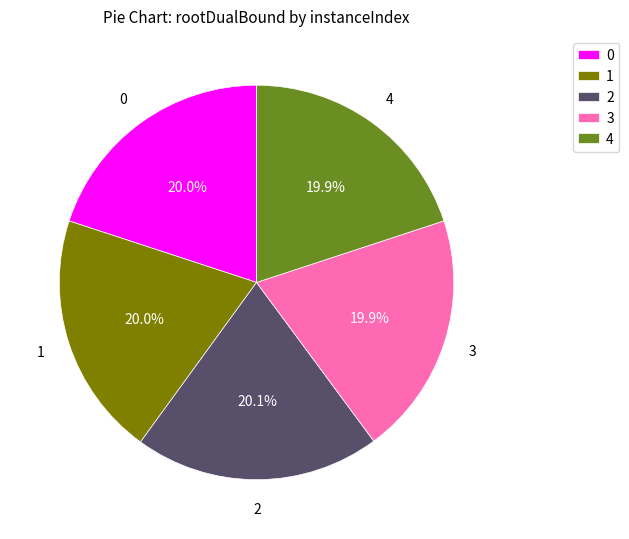

Is it true that 2 is 8% of the pie?

False